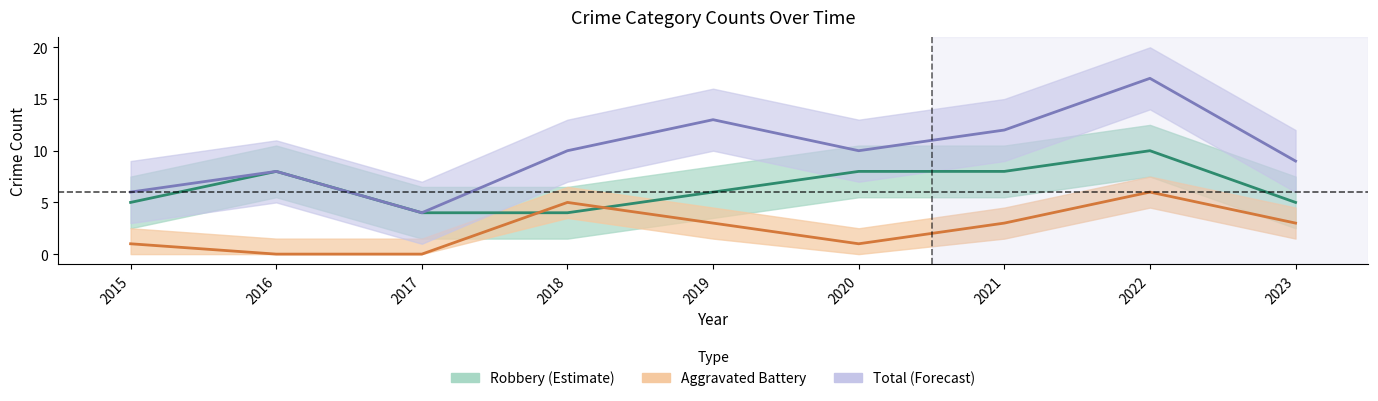

Which has a higher value, 2021 or 2018?

2021